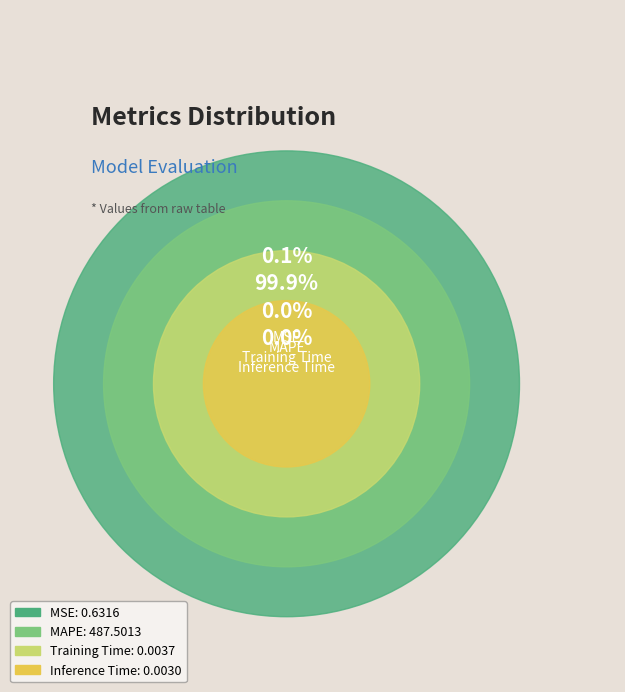

Which slice is the largest?

MAPE